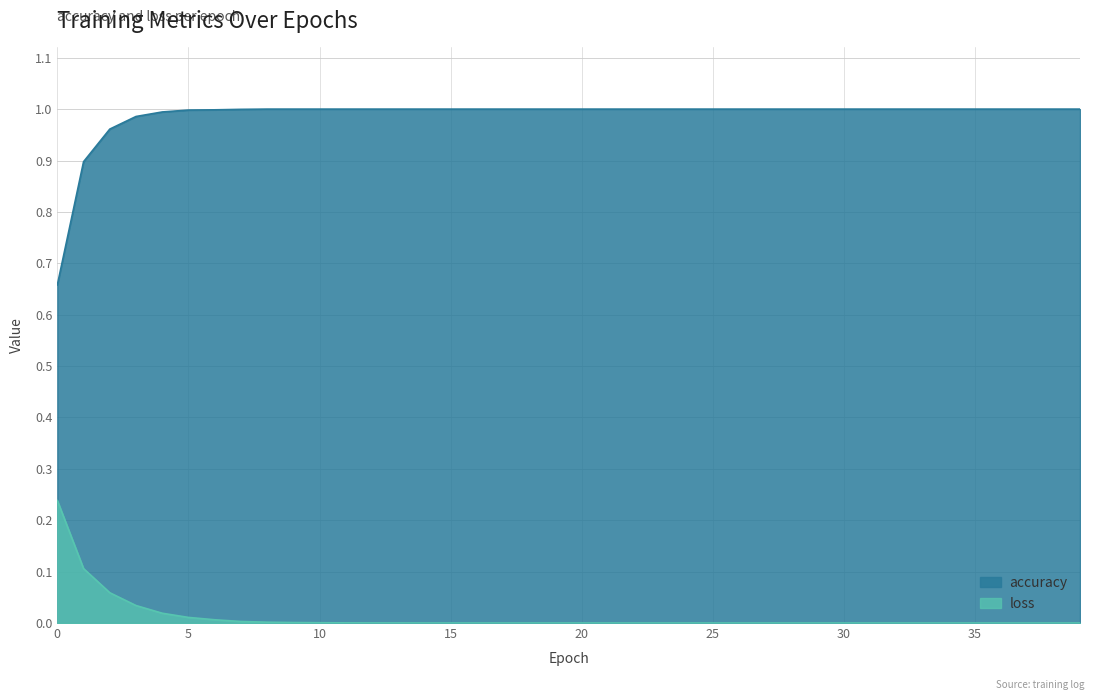

What is the total value across all series at 6?

1.0